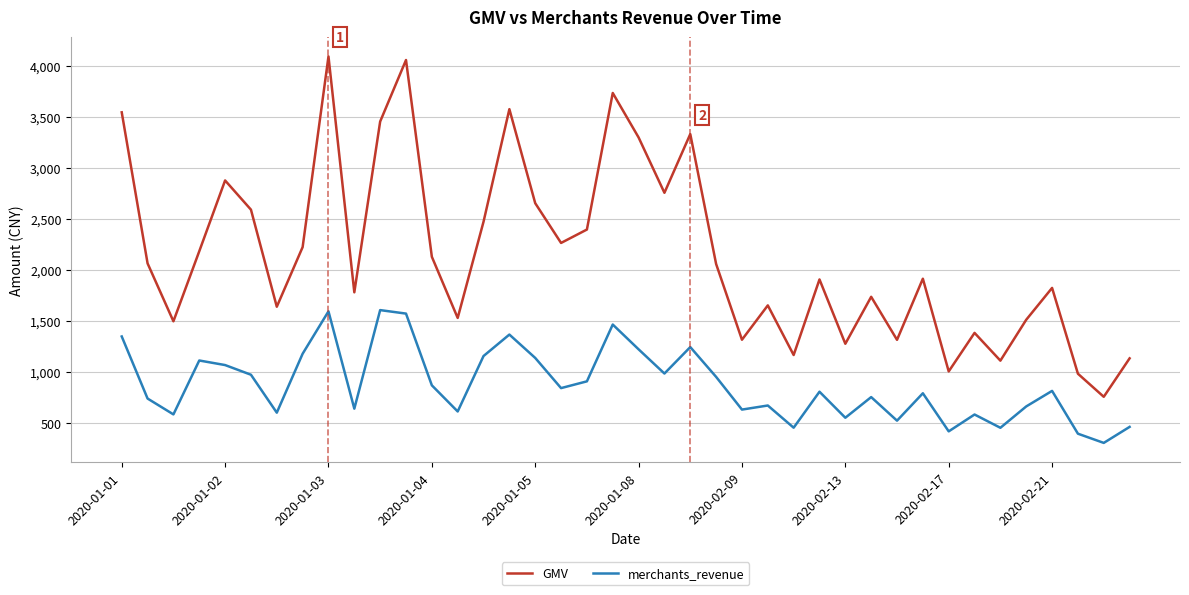

True or false: GMV and merchants_revenue intersect in this chart.

False